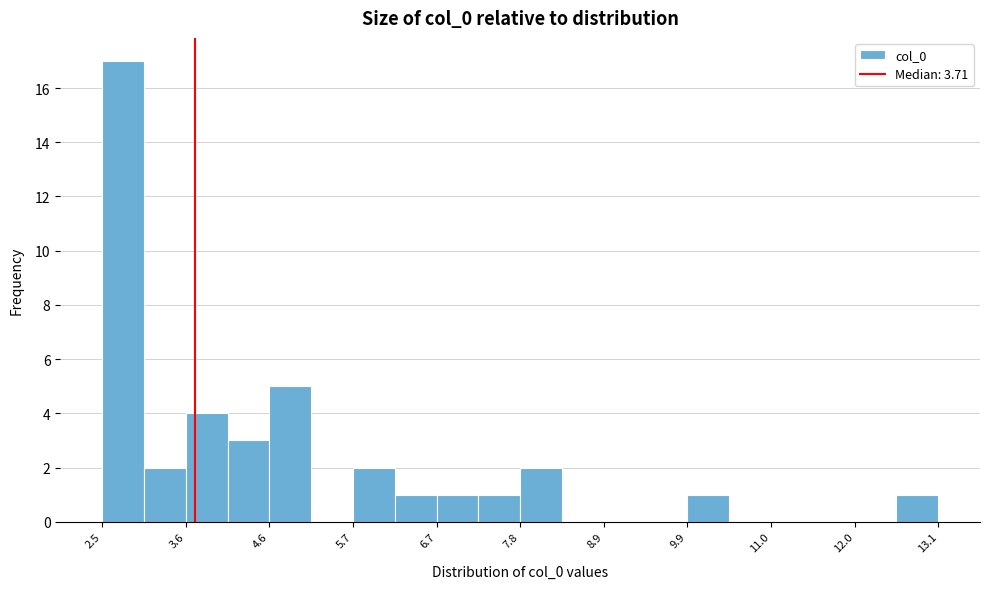

Around what value on the x-axis is the tallest bar? Give the approximate position of its centre, as read against the axis.

2.8